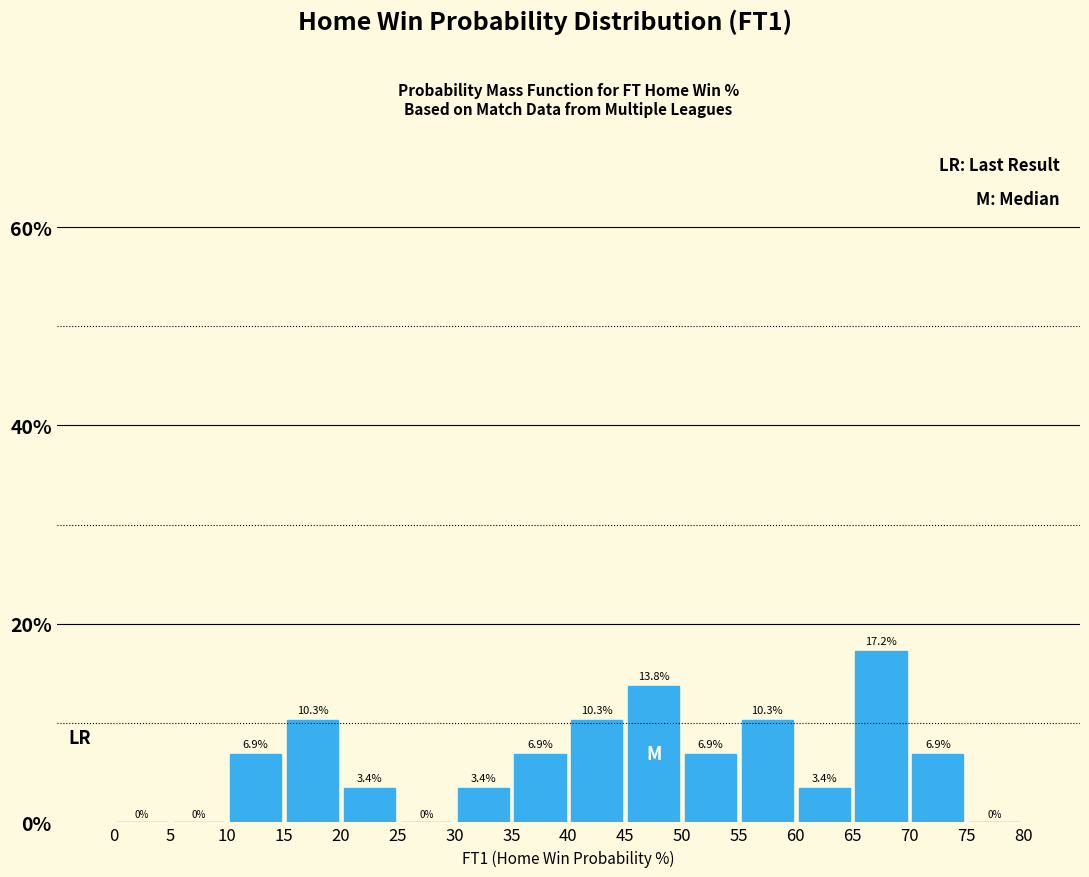

Which range on the x-axis has the tallest bar?

65 to 70